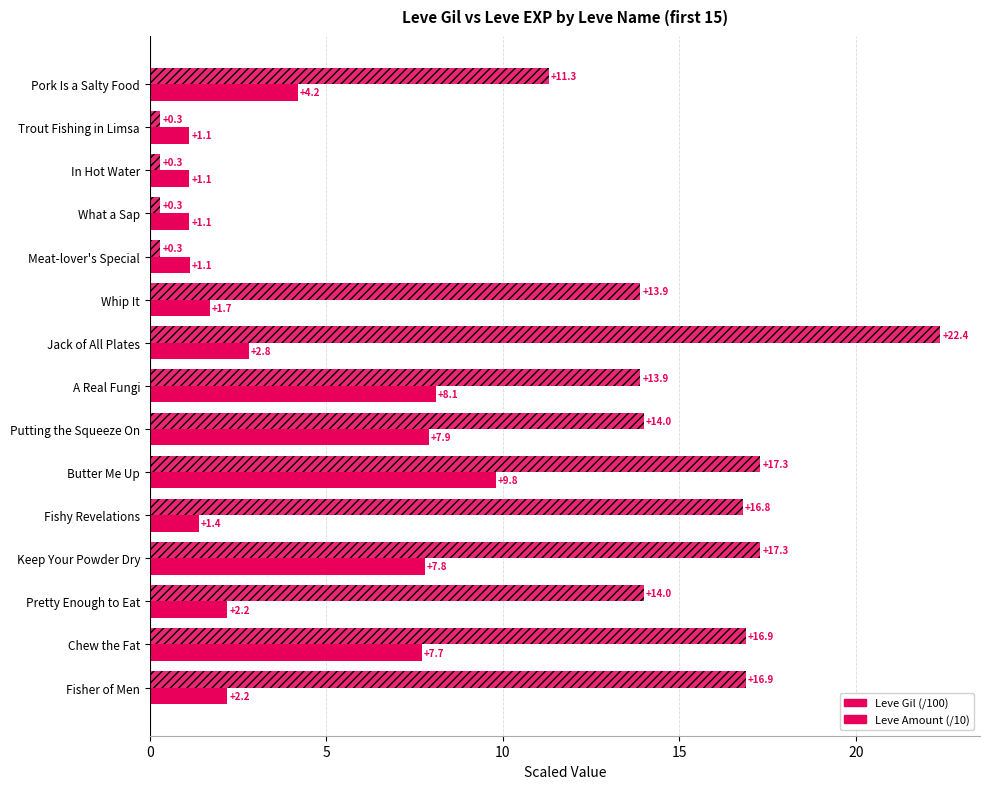

List the series in order of their overall mean, highest first.

Leve Amount (/10), Leve Gil (/100)